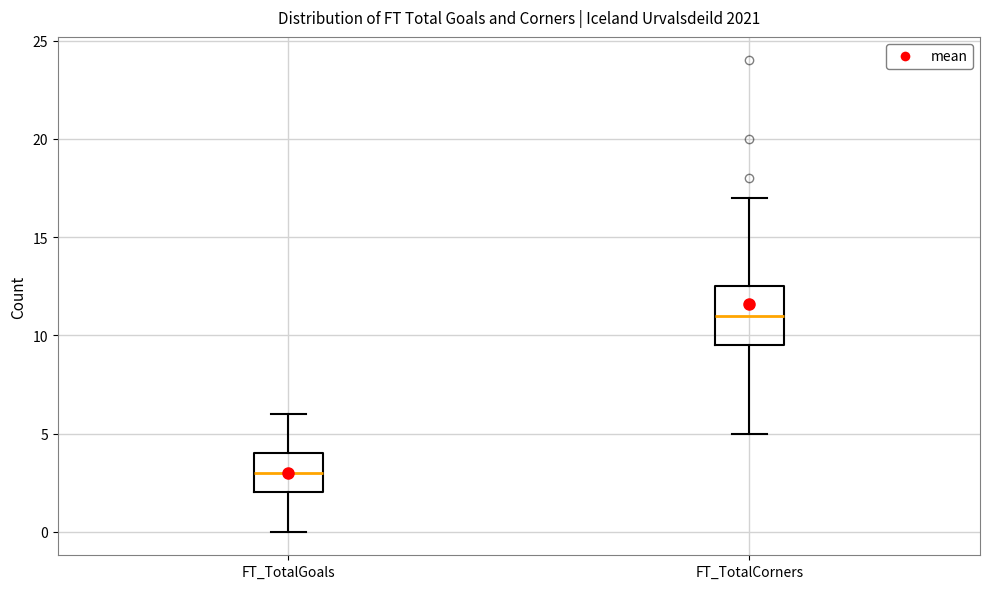

Reading left to right, read every box against the y-axis: the position of its median line, the range the box covers, and the ends of its whiskers. The values are not printed on the chart, so give them approximately, as read against the axis.

FT_TotalGoals: median 3.0, box 2.0 to 4.0, whiskers 0.0 to 6.0
FT_TotalCorners: median 11.0, box 9.5 to 12.5, whiskers 5.0 to 17.0